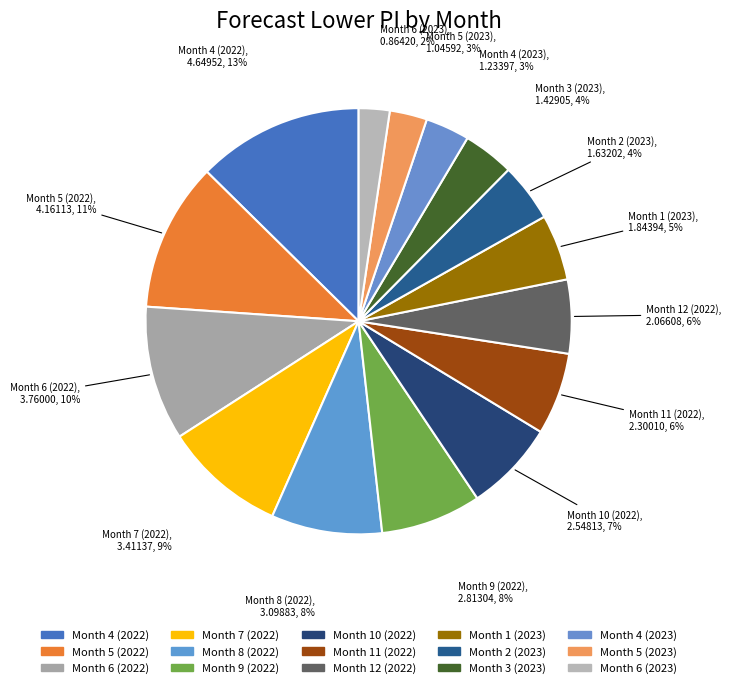

Is it true that Month 6 (2022) is 2% of the pie?

False